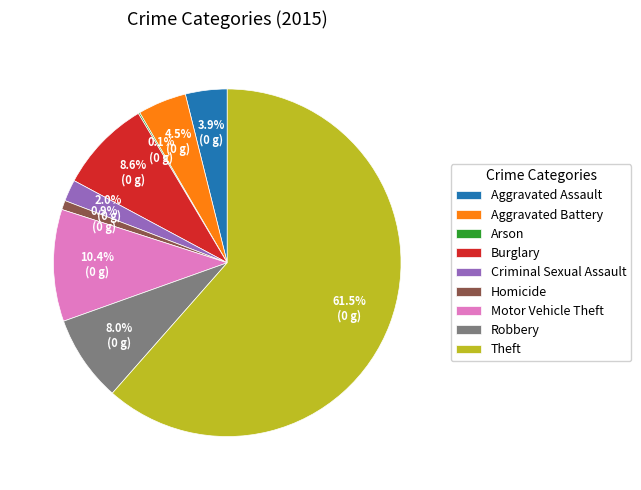

Which has a higher value, Criminal Sexual Assault or Robbery?

Robbery